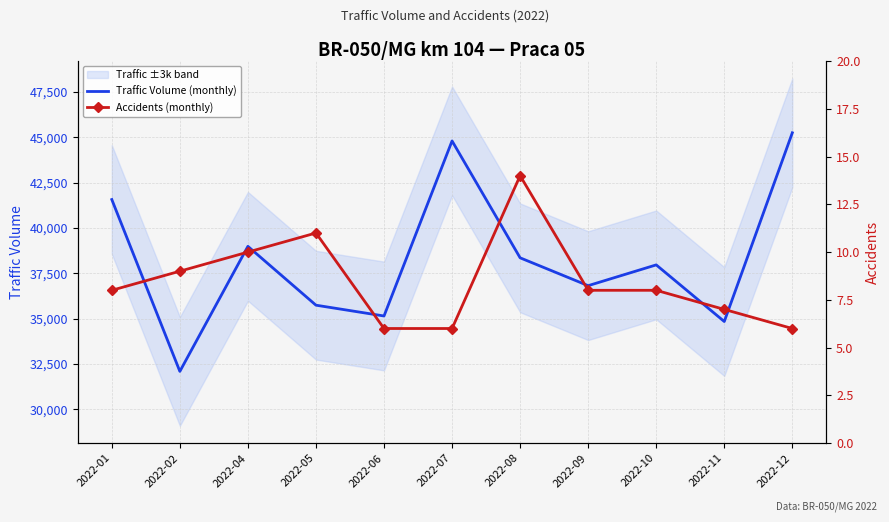

What are all the series names shown in the legend?

Traffic Volume (monthly), Accidents (monthly)